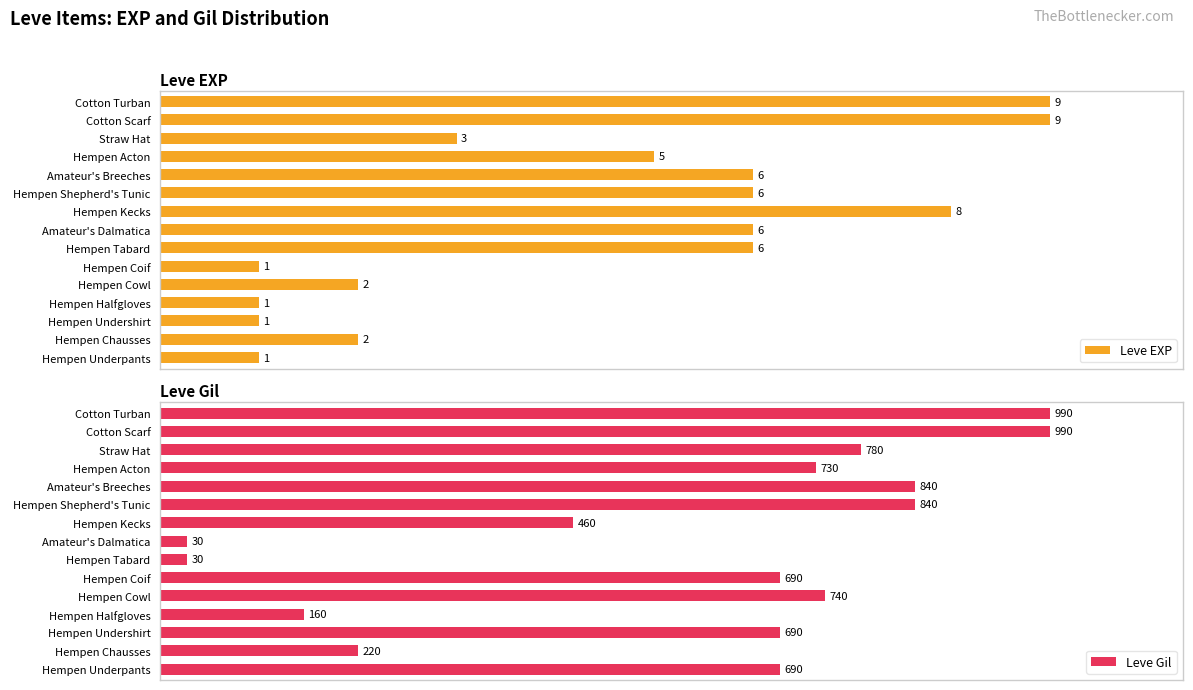

List the series in order of their overall mean, lowest first.

Leve EXP, Leve Gil